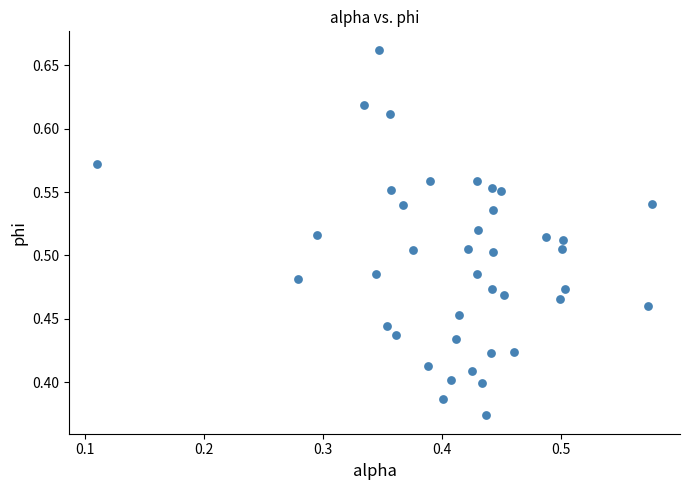

What is the range of Y values (max minus min)?

0.3